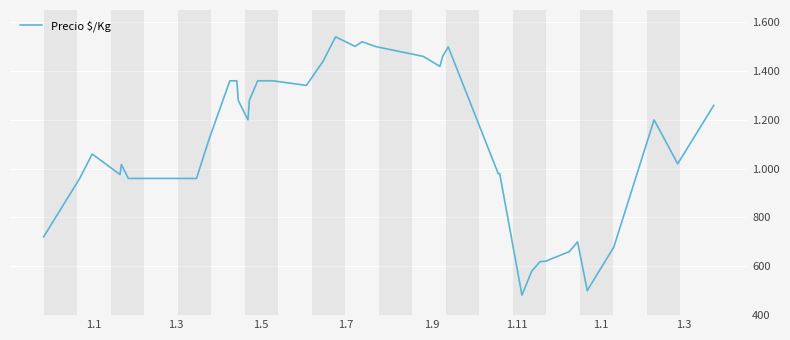

Does the chart have visible grid lines?

Yes